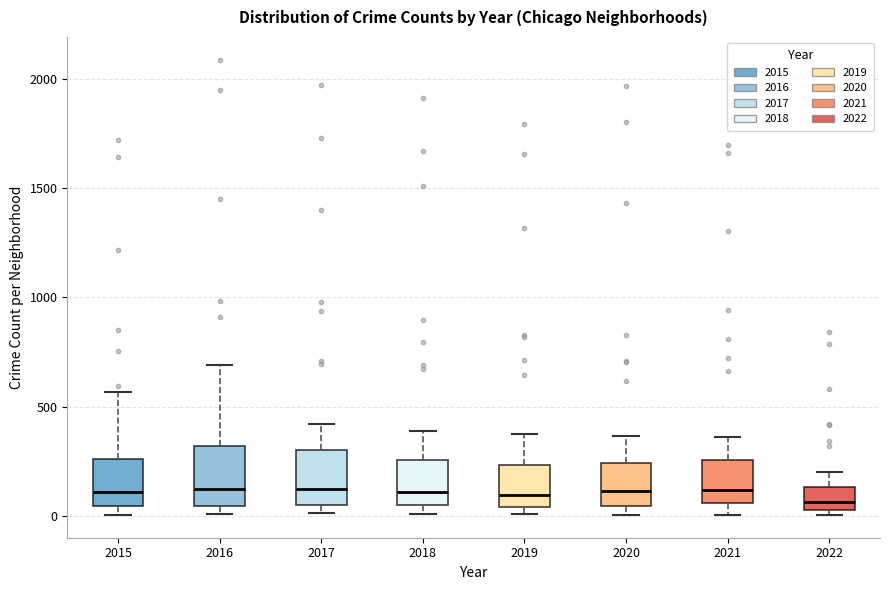

Reading left to right, read every box against the y-axis: the position of its median line, the range the box covers, and the ends of its whiskers. The values are not printed on the chart, so give them approximately, as read against the axis.

2015: median 100, box 50 to 250, whiskers 0 to 550
2016: median 150, box 50 to 300, whiskers 0 to 700
2017: median 100, box 50 to 300, whiskers 0 to 400
2018: median 100, box 50 to 250, whiskers 0 to 400
2019: median 100, box 50 to 250, whiskers 0 to 400
2020: median 100, box 50 to 250, whiskers 0 to 350
2021: median 100, box 50 to 250, whiskers 0 to 350
2022: median 50 (just above the box's lower edge), box 50 to 150, whiskers 0 to 200